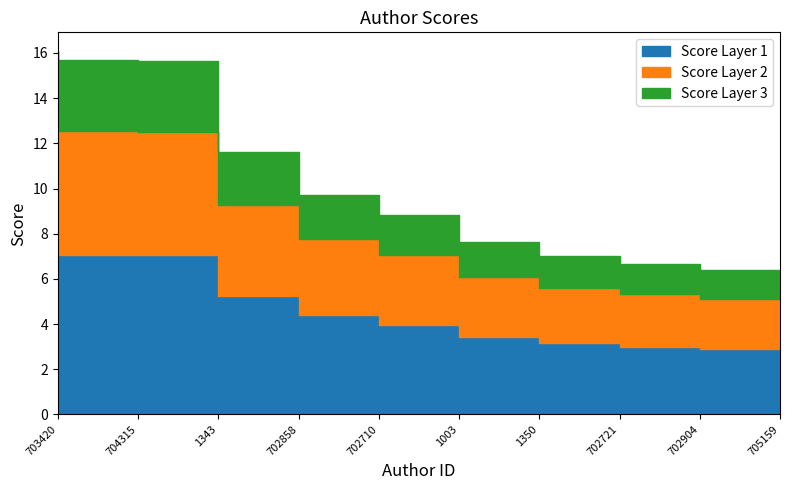

The value at 1350 is 9.9. True or false?

False